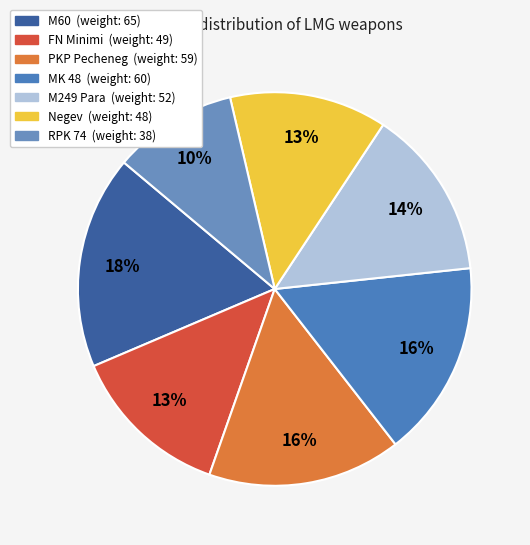

Does MK 48 account for over 50% of the chart?

No